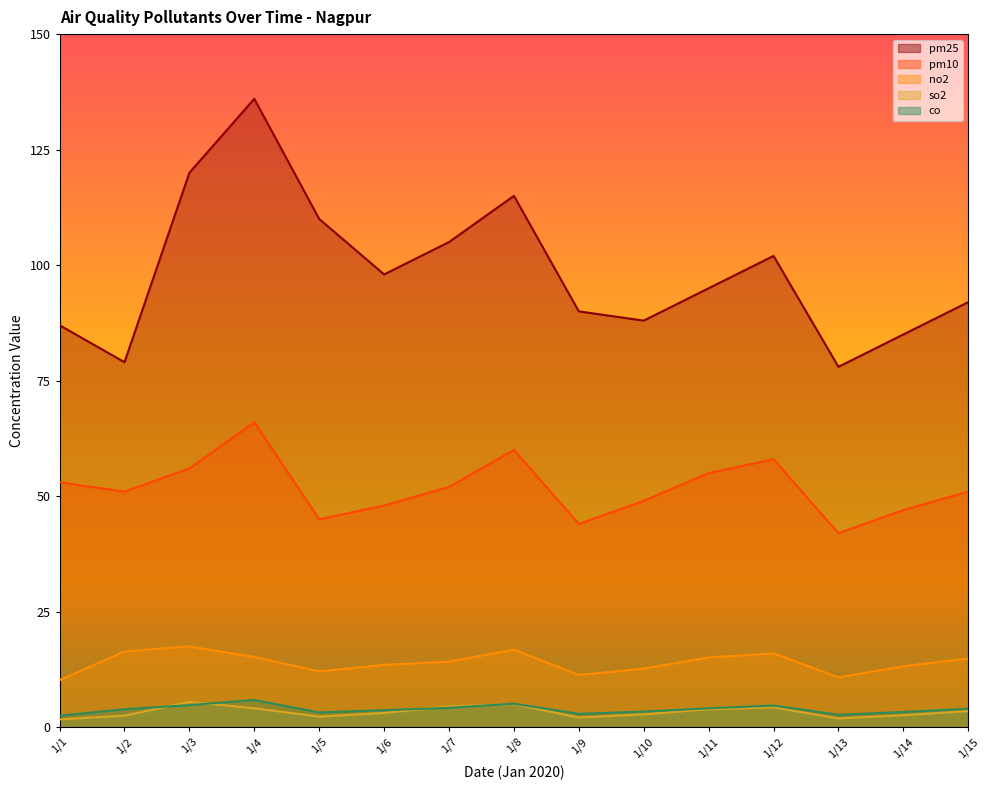

What is the difference between the maximum and second lowest values in the pm10 series?

22.0